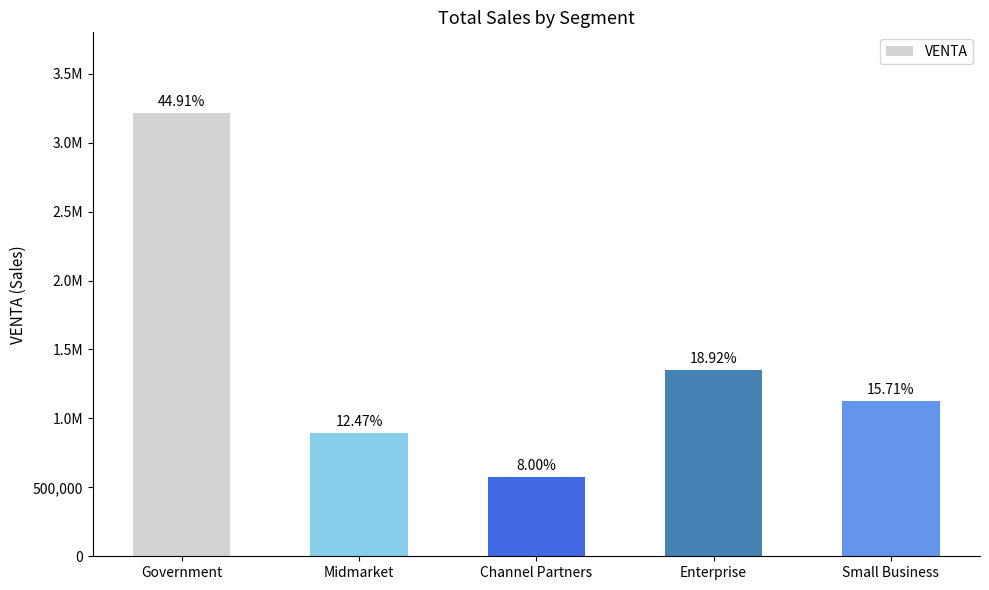

Are the bars horizontal?

No